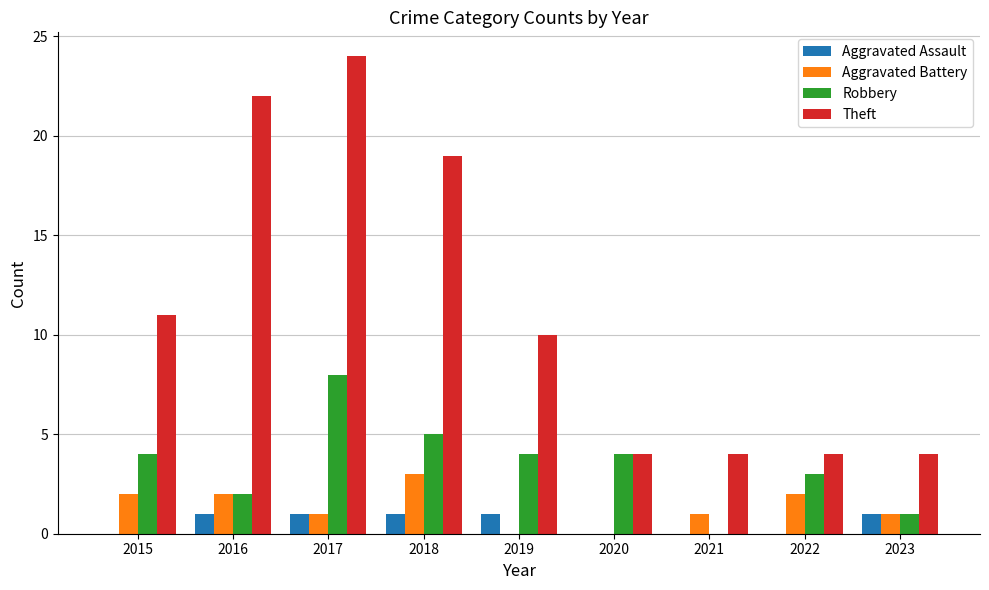

Between 2018 and 2020, which series saw the biggest shift?

Theft